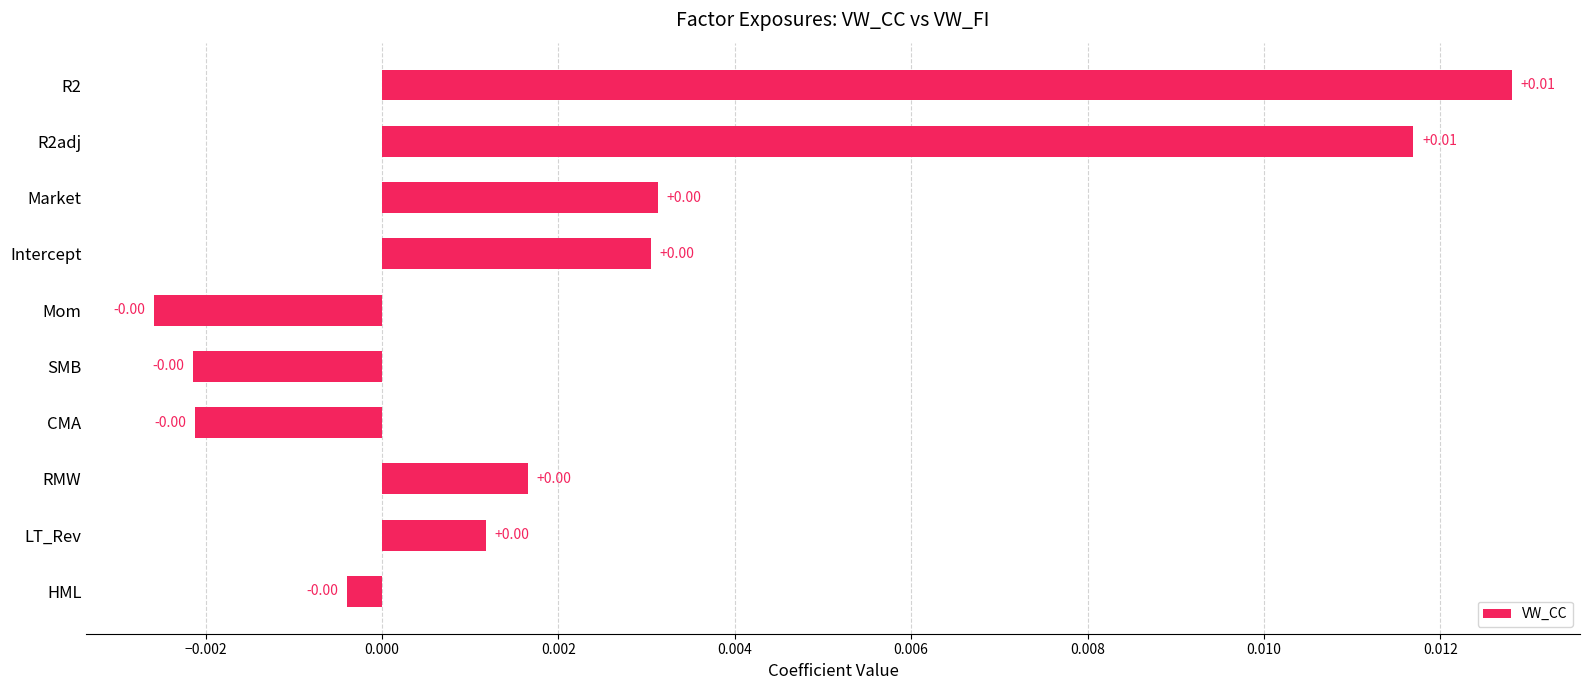

Between Market and R2, which is larger?

R2